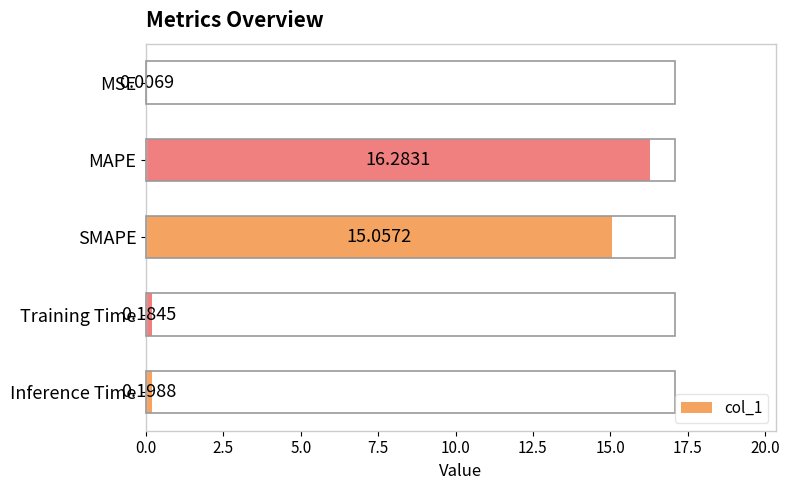

What is the sum of all values?

31.7